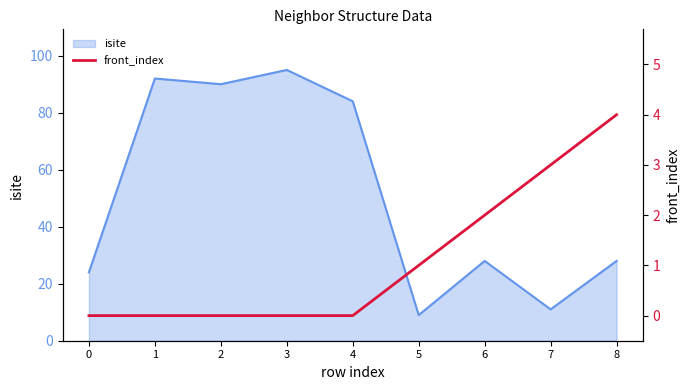

The value at 0 is -3. True or false?

False